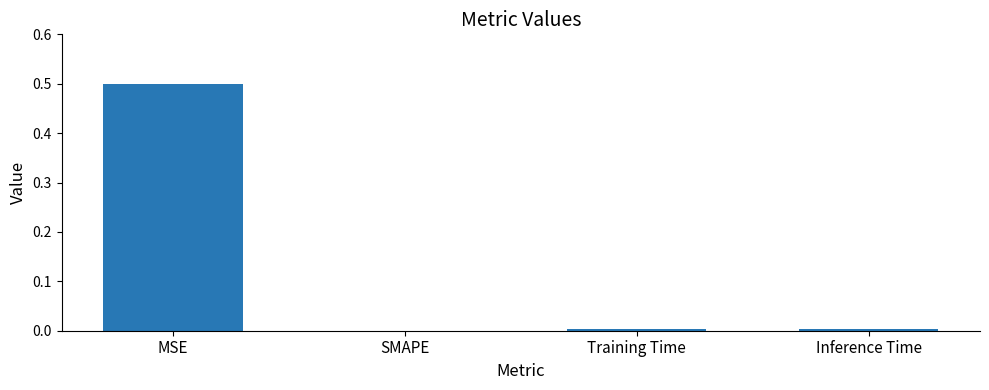

Are the bars horizontal?

No